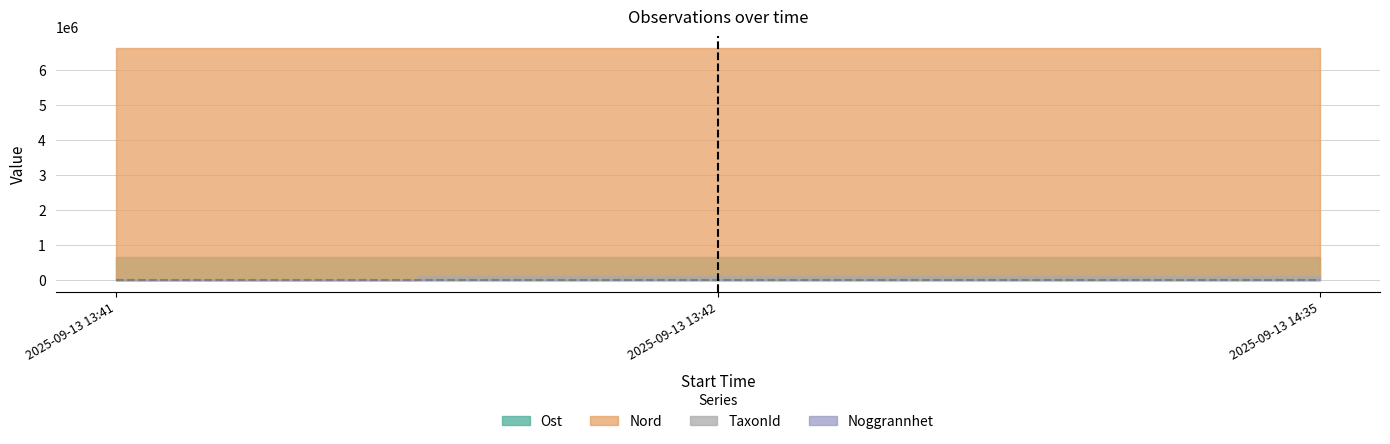

What is the total value across all series at 2025-09-13 13:41?

7267994